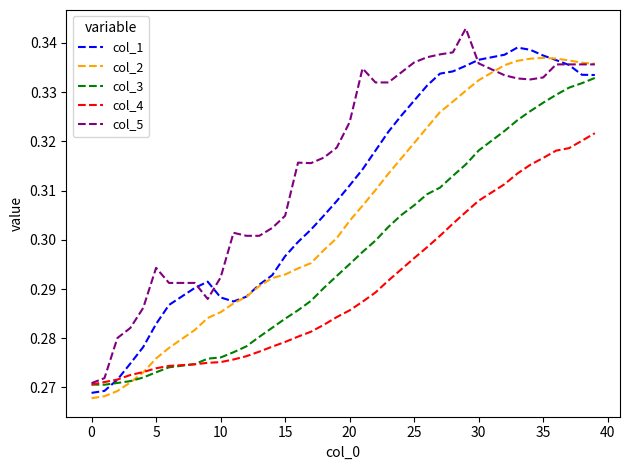

Rank the series by their average value, from lowest to highest.

col_4, col_3, col_2, col_1, col_5